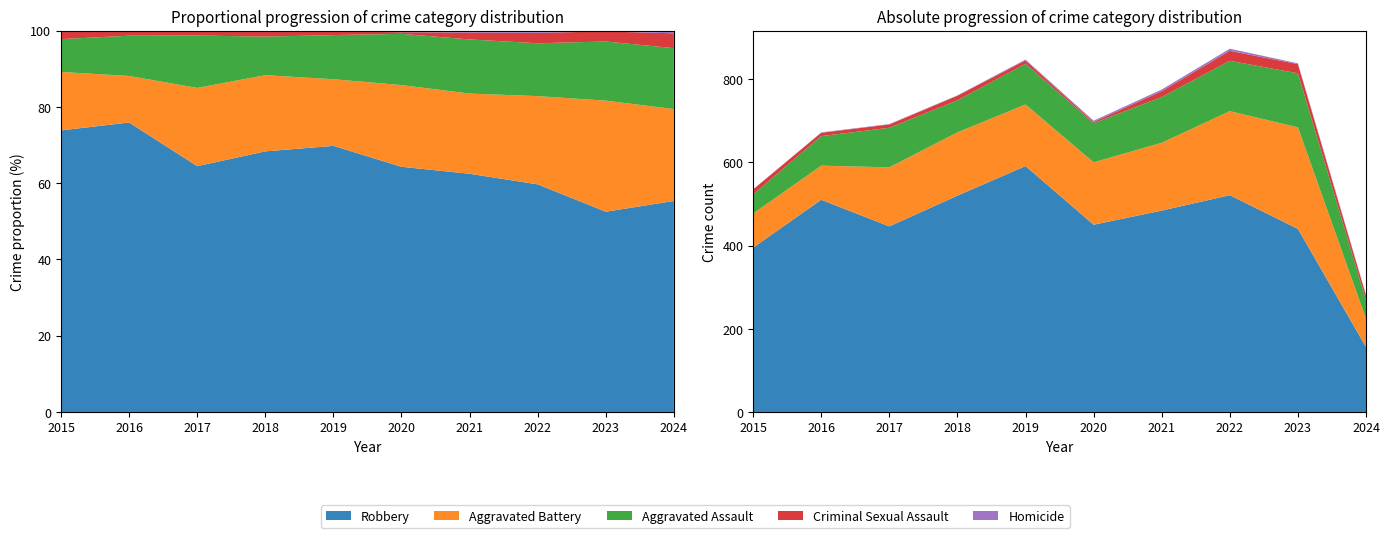

Reading right to left, extract all data points from this chart.

Robbery: 2024=156	2023=440	2022=521	2021=484	2020=450	2019=591	2018=520	2017=446	2016=510	2015=395
Aggravated Battery: 2024=68	2023=244	2022=202	2021=163	2020=150	2019=148	2018=152	2017=142	2016=82	2015=82
Aggravated Assault: 2024=45	2023=130	2022=121	2021=110	2020=94	2019=98	2018=77	2017=95	2016=71	2015=46
Criminal Sexual Assault: 2024=11	2023=22	2022=24	2021=14	2020=3	2019=8	2018=11	2017=8	2016=8	2015=12
Homicide: 2024=2	2023=2	2022=5	2021=4	2020=3	2019=2	2018=1	2017=1	2016=1	2015=0